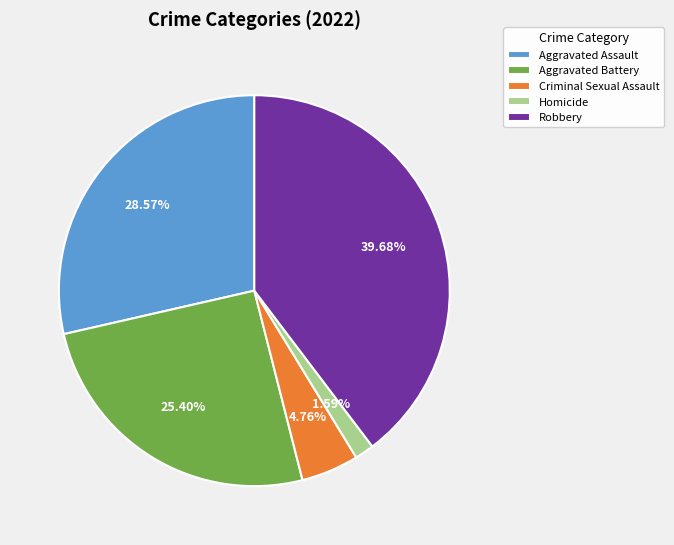

Which category has the smallest portion of the pie?

Homicide